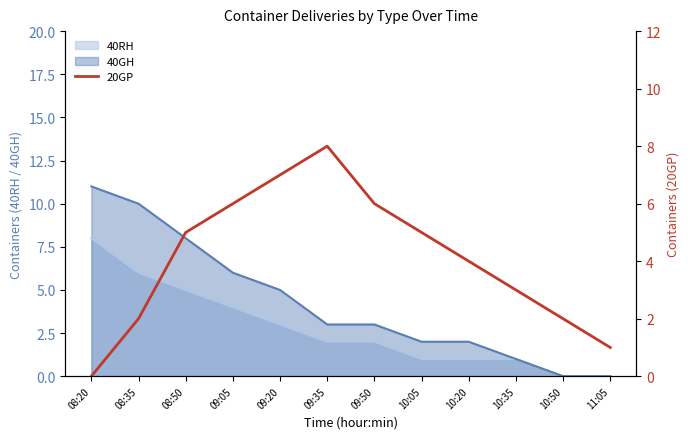

How many data points are less than 5?

6